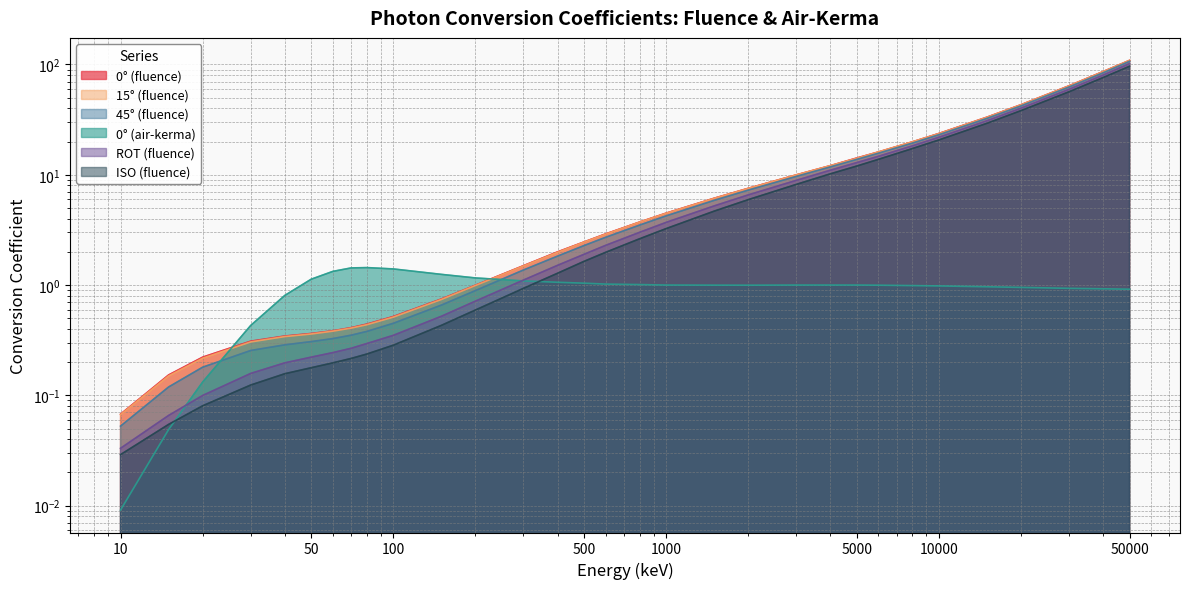

Reading left to right, extract all data points from this chart.

0° (fluence): 10=0.1	15=0.2	20=0.2	30=0.3	40=0.3	50=0.4	60=0.4	70=0.4	80=0.4	100=0.5	150=0.7	200=1.0	300=1.5	400=2.0	500=2.5	600=2.9	800=3.7	1000=4.5	1500=6.1	2000=7.5	3000=10.0	4000=12.1	5000=14.2	6000=16.1	8000=19.9	10000=23.7	15000=33.3	20000=43.2	30000=64.1	40000=86.3	50000=109.0
15° (fluence): 10=0.1	15=0.1	20=0.2	30=0.3	40=0.3	50=0.4	60=0.4	70=0.4	80=0.4	100=0.5	150=0.7	200=1.0	300=1.5	400=2.0	500=2.5	600=2.9	800=3.7	1000=4.5	1500=6.1	2000=7.5	3000=10.0	4000=12.1	5000=14.1	6000=16.1	8000=19.9	10000=23.6	15000=33.2	20000=43.1	30000=63.9	40000=86.1	50000=109.0
45° (fluence): 10=0.1	15=0.1	20=0.2	30=0.3	40=0.3	50=0.3	60=0.3	70=0.4	80=0.4	100=0.5	150=0.7	200=0.9	300=1.4	400=1.8	500=2.3	600=2.7	800=3.5	1000=4.2	1500=5.9	2000=7.3	3000=9.7	4000=11.8	5000=13.8	6000=15.7	8000=19.4	10000=23.1	15000=32.5	20000=42.2	30000=62.6	40000=84.2	50000=107.0
0° (air-kerma): 10=0.0	15=0.0	20=0.1	30=0.4	40=0.8	50=1.1	60=1.3	70=1.4	80=1.4	100=1.4	150=1.2	200=1.2	300=1.1	400=1.1	500=1.0	600=1.0	800=1.0	1000=1.0	1500=1.0	2000=1.0	3000=1.0	4000=1.0	5000=1.0	6000=1.0	8000=1.0	10000=1.0	15000=1.0	20000=1.0	30000=0.9	40000=0.9	50000=0.9
ROT (fluence): 10=0.0	15=0.1	20=0.1	30=0.2	40=0.2	50=0.2	60=0.2	70=0.3	80=0.3	100=0.3	150=0.5	200=0.7	300=1.1	400=1.5	500=1.9	600=2.3	800=3.0	1000=3.7	1500=5.2	2000=6.6	3000=8.9	4000=11.0	5000=12.9	6000=14.7	8000=18.3	10000=21.9	15000=30.9	20000=40.2	30000=59.6	40000=80.2	50000=102.0
ISO (fluence): 10=0.0	15=0.1	20=0.1	30=0.1	40=0.2	50=0.2	60=0.2	70=0.2	80=0.2	100=0.3	150=0.4	200=0.6	300=0.9	400=1.3	500=1.6	600=2.0	800=2.6	1000=3.2	1500=4.7	2000=6.0	3000=8.2	4000=10.2	5000=12.0	6000=13.8	8000=17.3	10000=20.7	15000=29.3	20000=38.2	30000=56.6	40000=76.2	50000=96.4